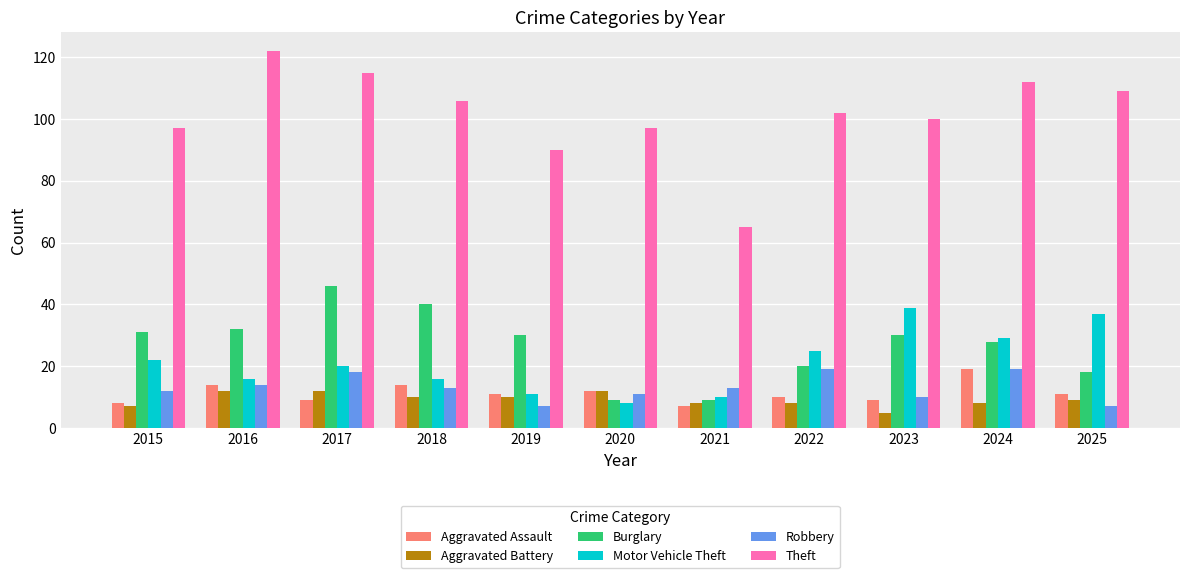

What is the minimum value for Aggravated Battery?

5